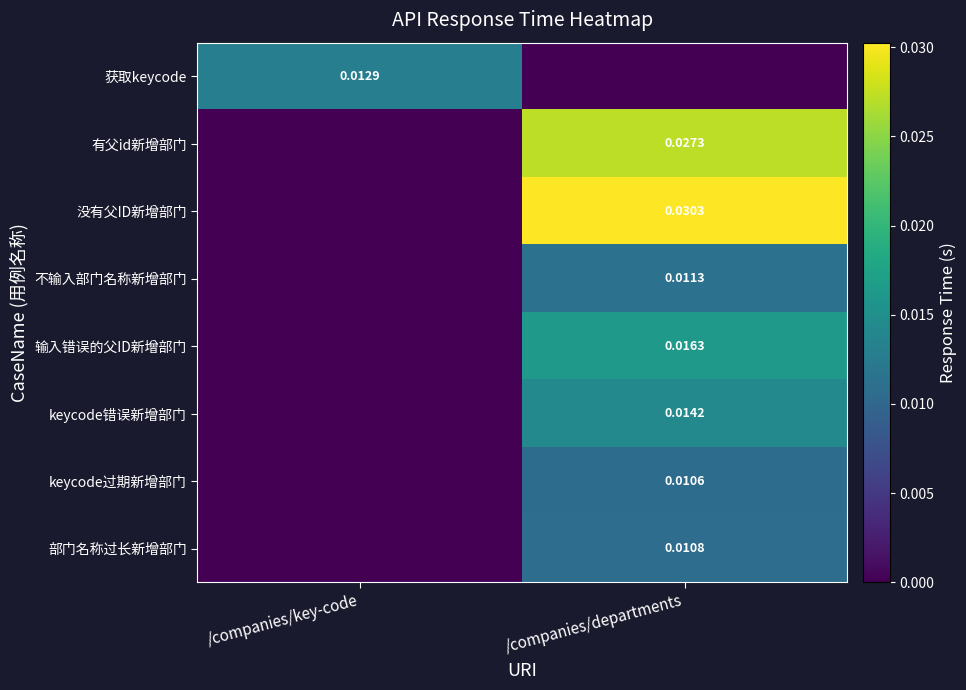

Between /companies/departments and /companies/key-code, which is larger?

/companies/key-code